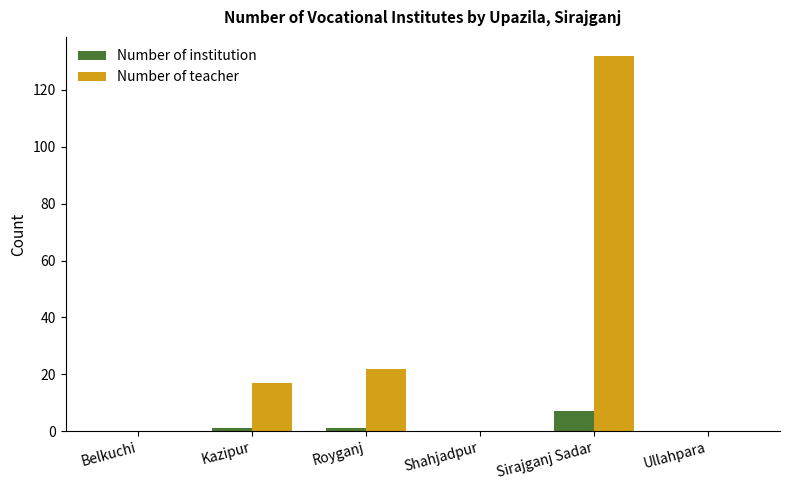

What is the sum of the Number of teacher values at Ullahpara and Sirajganj Sadar?

132